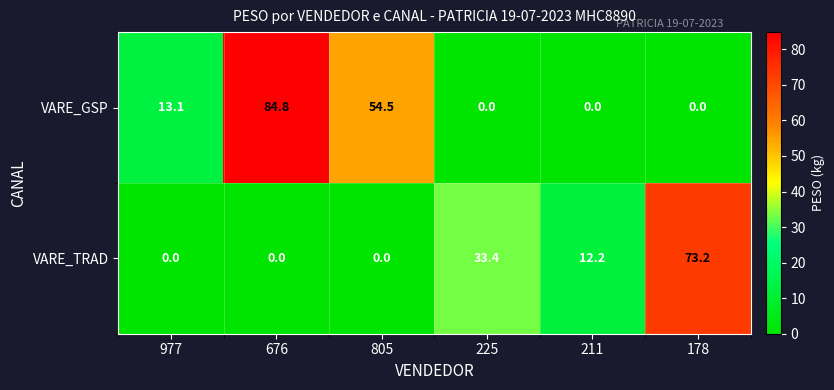

Reading left to right, what are all the values shown in this chart?

VARE_GSP: 13.1	84.8	54.5	0.0	0.0	0.0
VARE_TRAD: 0.0	0.0	0.0	33.4	12.2	73.2